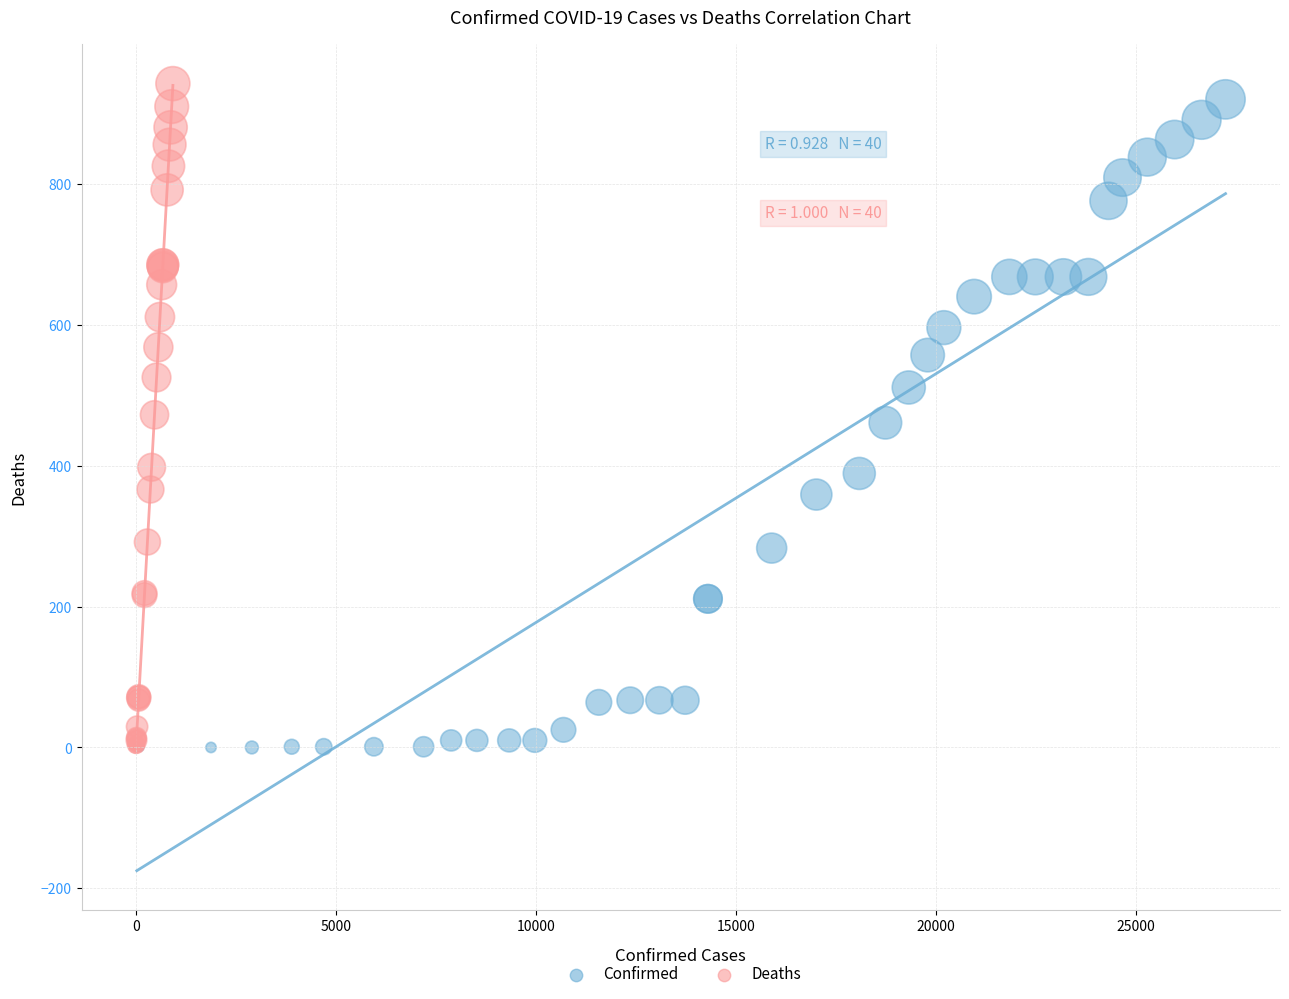

Which series has the largest Y range (max minus min)?

Deaths